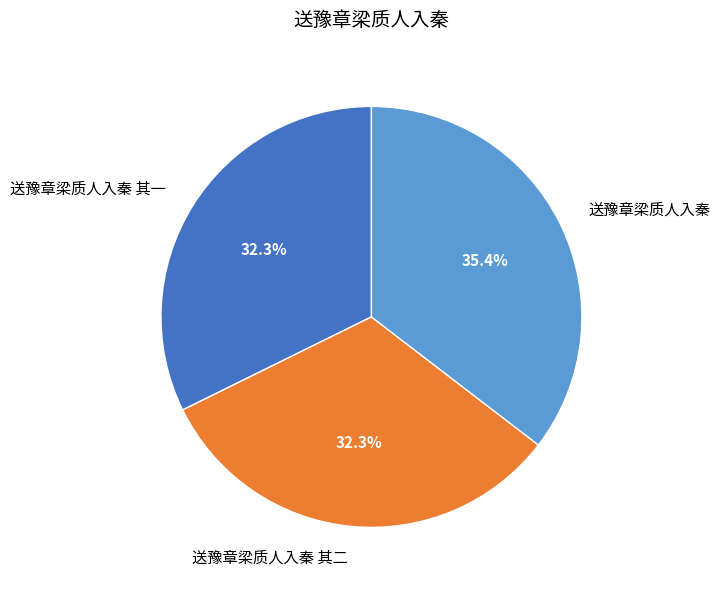

What is the largest slice in the pie chart?

送豫章梁质人入秦